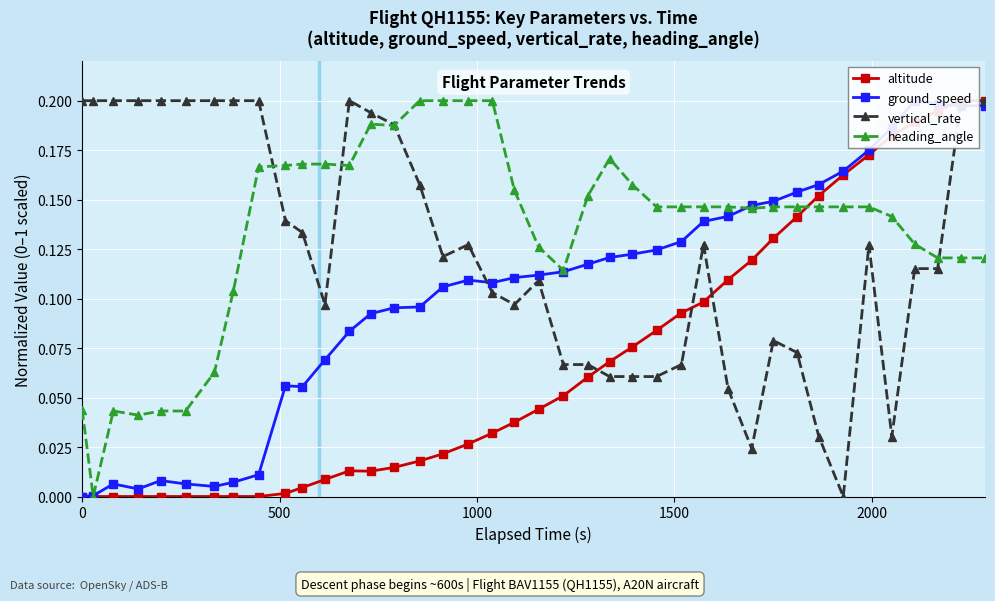

Is this an area chart (filled region under the line)?

No